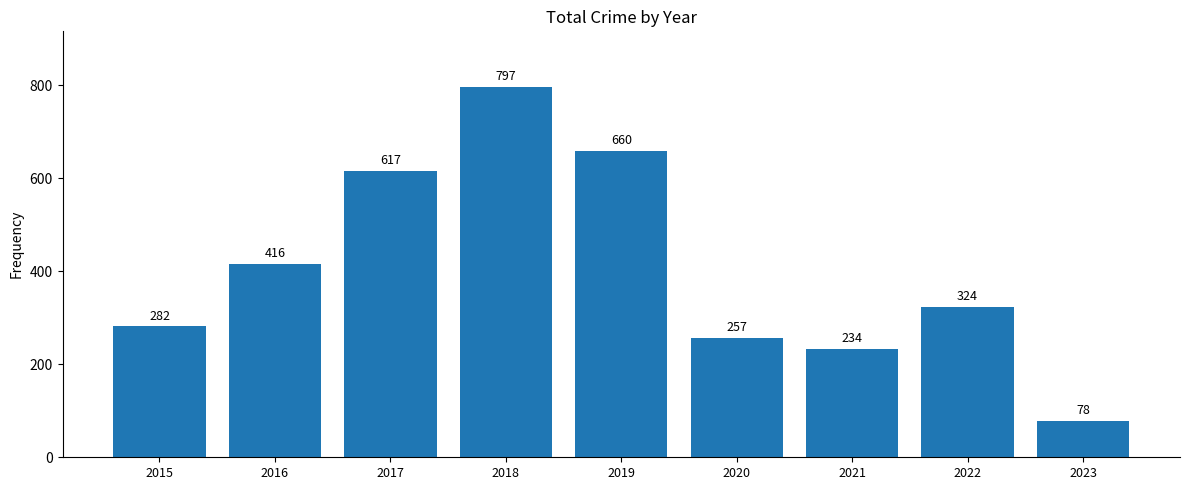

What is the change in value from 2019 to 2022?

-336